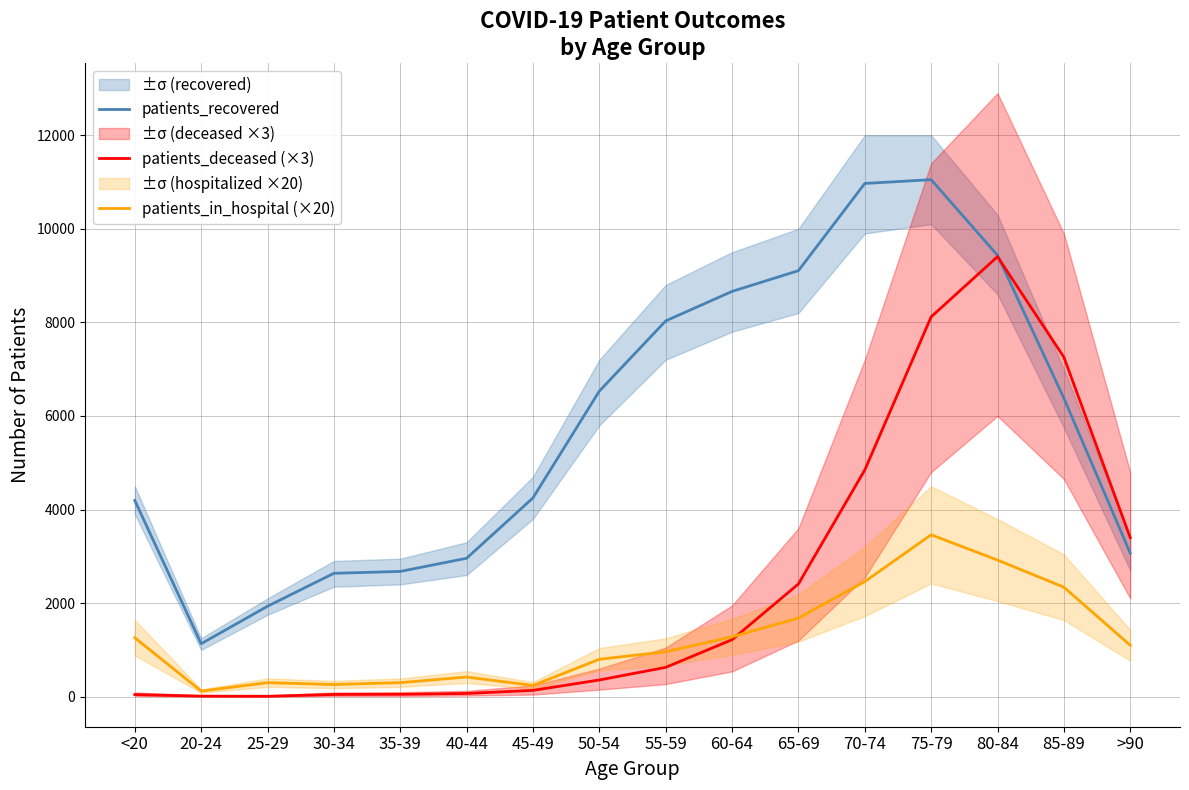

Does the chart have visible grid lines?

Yes